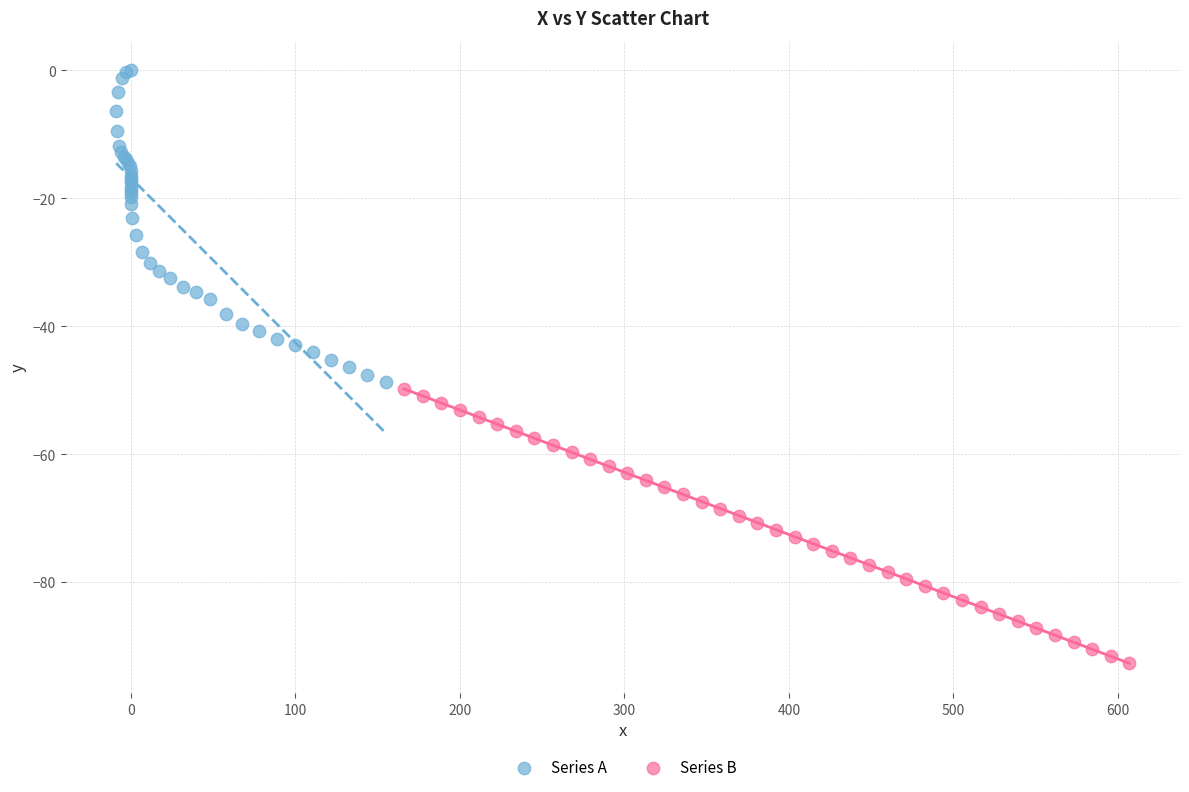

Which series has the widest spread of Y values?

Series A